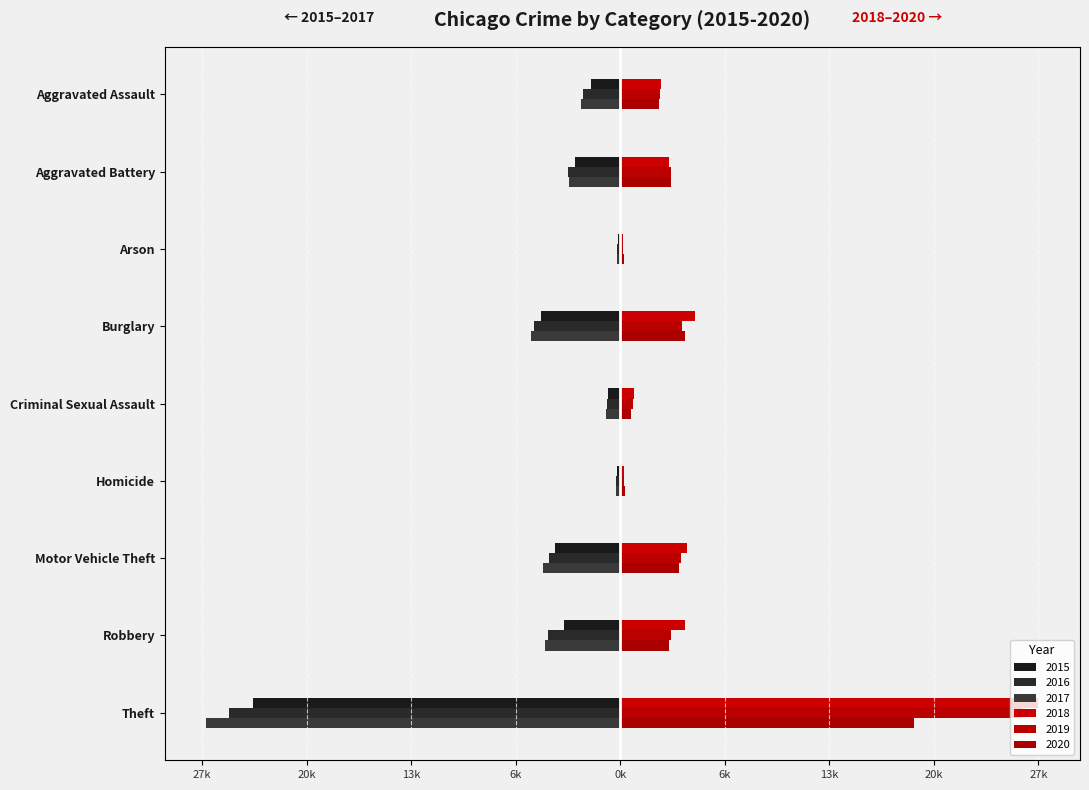

Rank the series at Theft from lowest to highest value.

2017, 2016, 2015, 2020, 2019, 2018